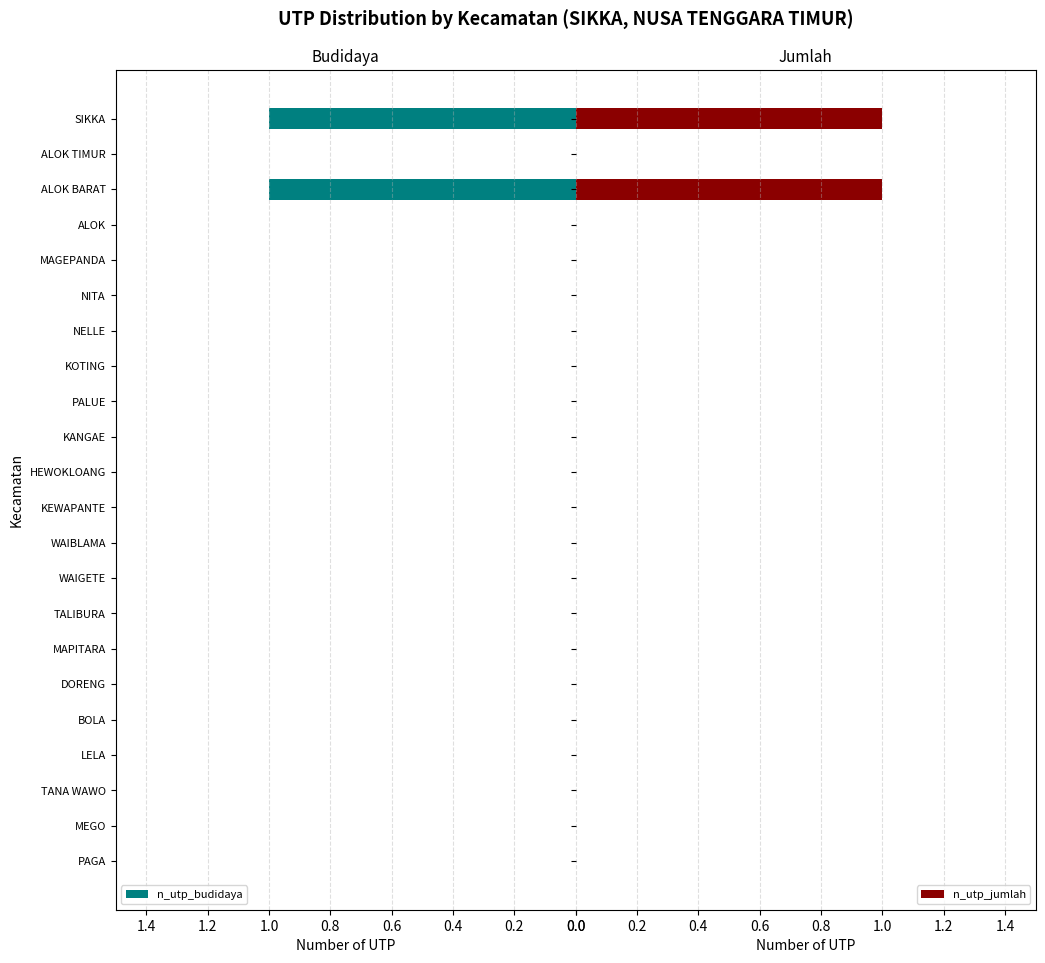

Reading left to right, what are all the values shown in this chart?

n_utp_budidaya: 0	0	0	0	0	0	0	0	0	0	0	0	0	0	0	0	0	0	0	1	0	1
n_utp_jumlah: 0	0	0	0	0	0	0	0	0	0	0	0	0	0	0	0	0	0	0	1	0	1